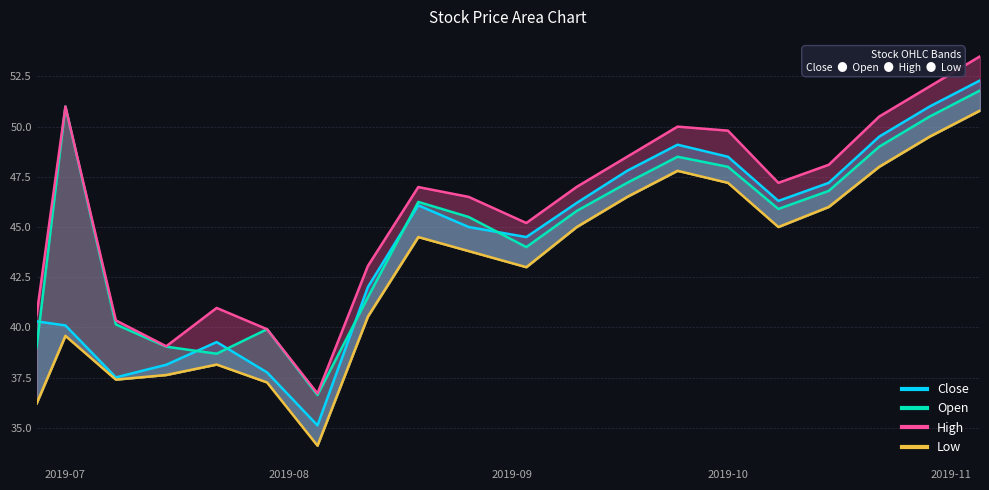

At 2019-09-17, list the series in order from largest to smallest.

High, Close, Open, Low